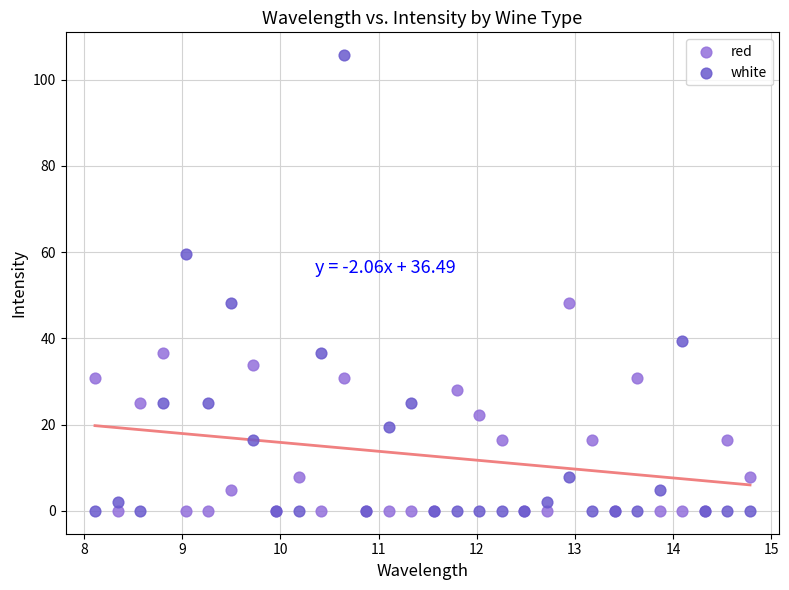

Which series reaches the maximum Y coordinate?

white